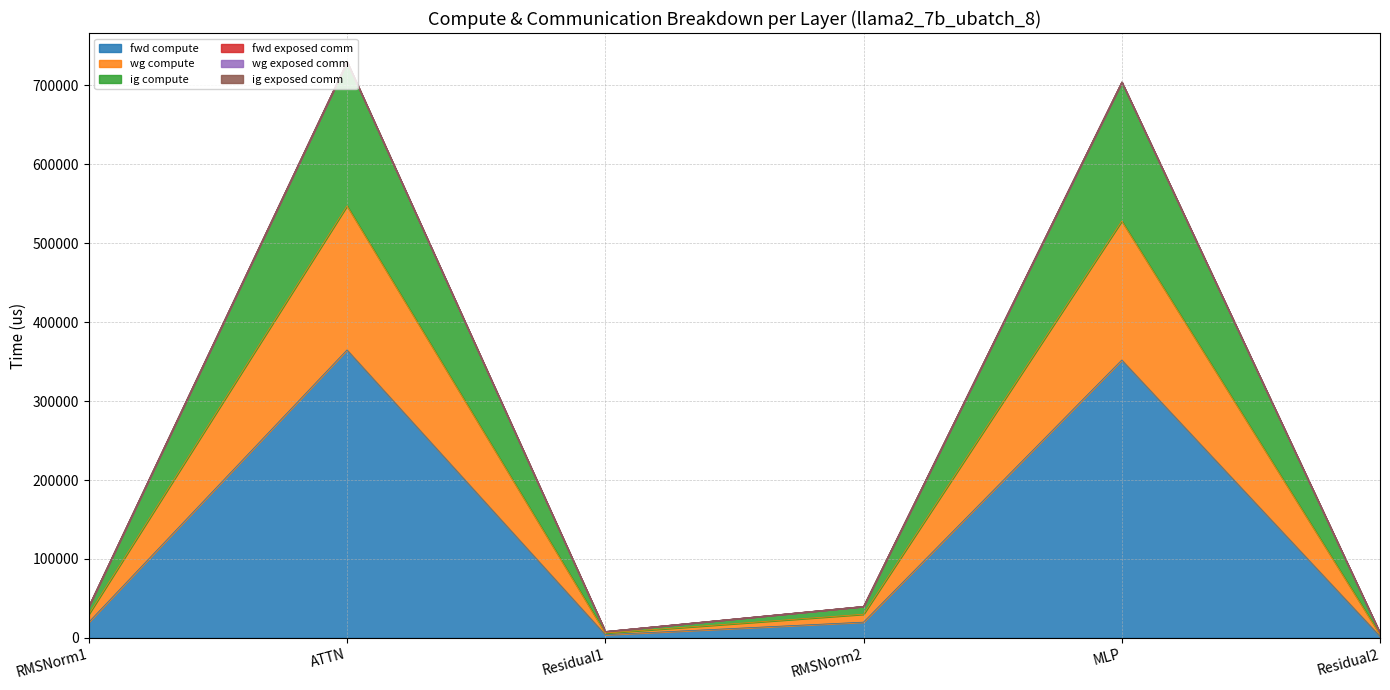

How many interior local valleys does the ig compute series have?

1